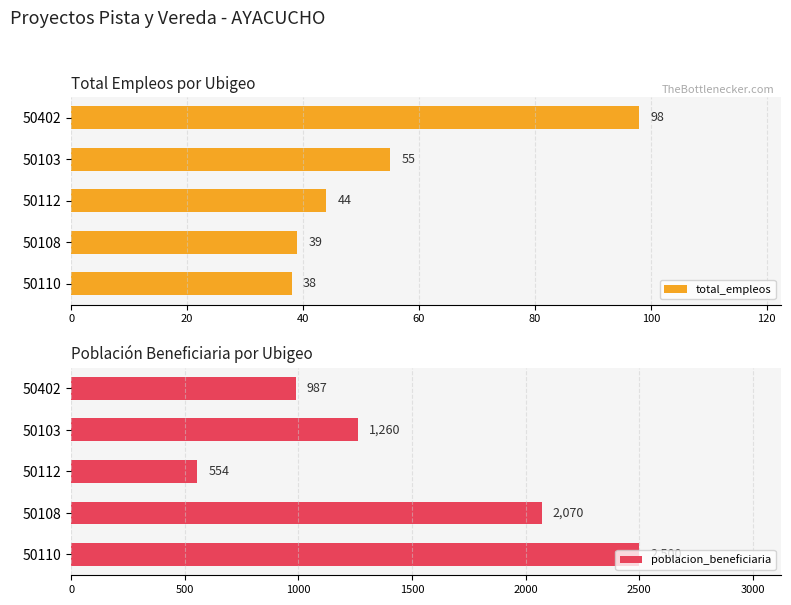

At which label is total_empleos closest to 68?

50103